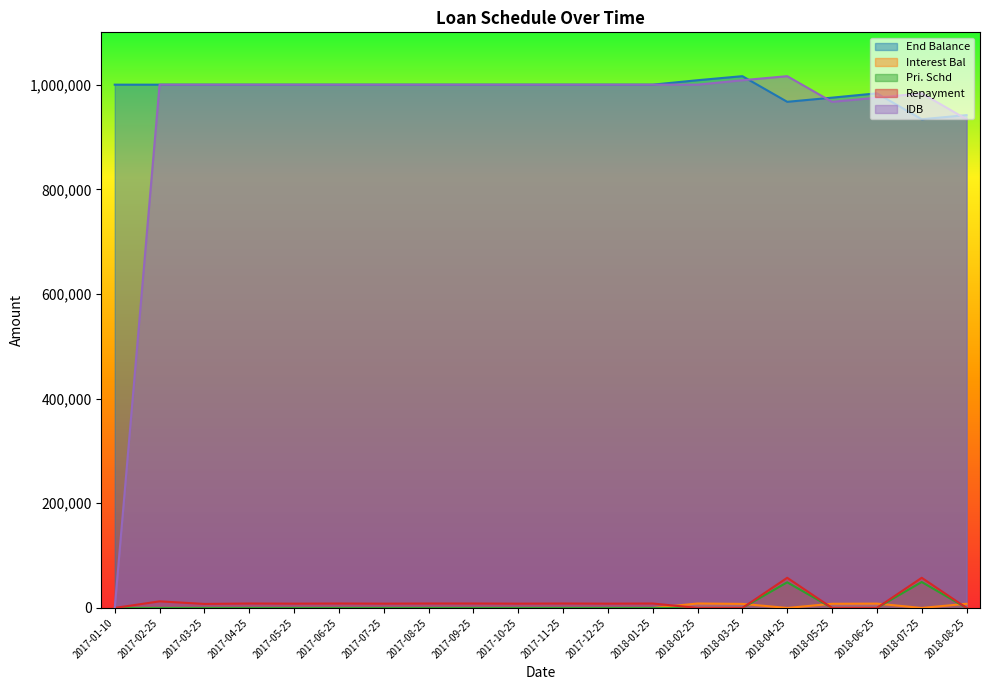

Reading left to right, what are all the values shown in this chart?

End Balance: 1000000.0	1000000.0	1000000.0	1000000.0	1000000.0	1000000.0	1000000.0	1000000.0	1000000.0	1000000.0	1000000.0	1000000.0	1000000.0	1008493.2	1016229.5	967222.7	975172.5	983454.8	933900.1	941831.9
Interest Bal: 0.0	0.0	0.0	0.0	0.0	0.0	0.0	0.0	0.0	0.0	0.0	0.0	0.0	8493.1	7736.4	0.0	7949.8	8282.3	0.0	7931.8
Pri. Schd: 0.0	0.0	0.0	0.0	0.0	0.0	0.0	0.0	0.0	0.0	0.0	0.0	0.0	0.0	0.0	49006.8	0.0	0.0	49554.6	0.0
Repayment: 0.0	12602.7	7671.2	8493.1	8219.2	8493.1	8219.2	8493.1	8493.1	8219.2	8493.1	8219.2	8493.1	0.0	0.0	57637.8	0.0	0.0	57637.8	0.0
IDB: 0.0	1000000.0	1000000.0	1000000.0	1000000.0	1000000.0	1000000.0	1000000.0	1000000.0	1000000.0	1000000.0	1000000.0	1000000.0	1000000.0	1008493.2	1016229.5	967222.7	975172.5	983454.8	933900.1